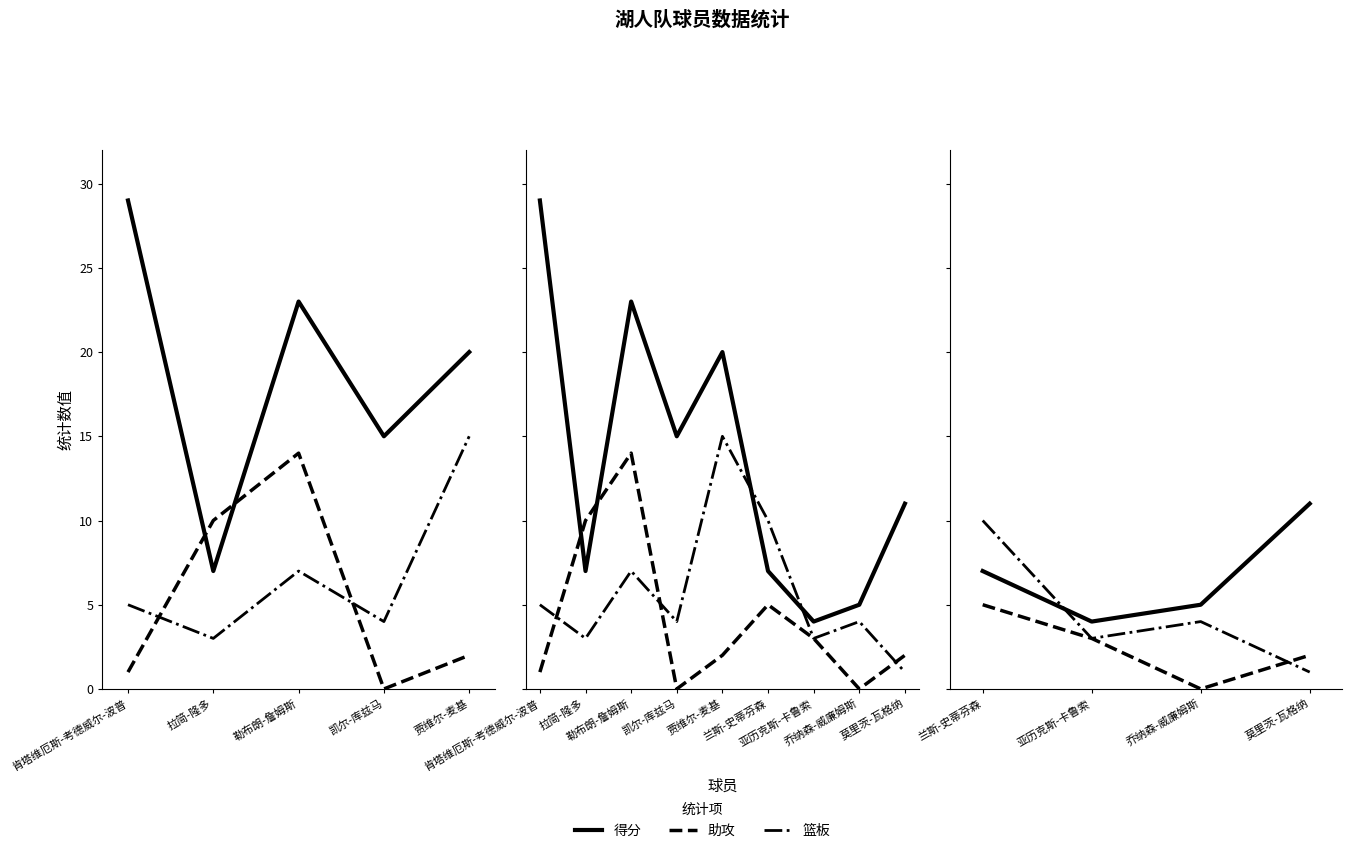

At which category does 篮板 reach its first local peak?

勒布朗-詹姆斯